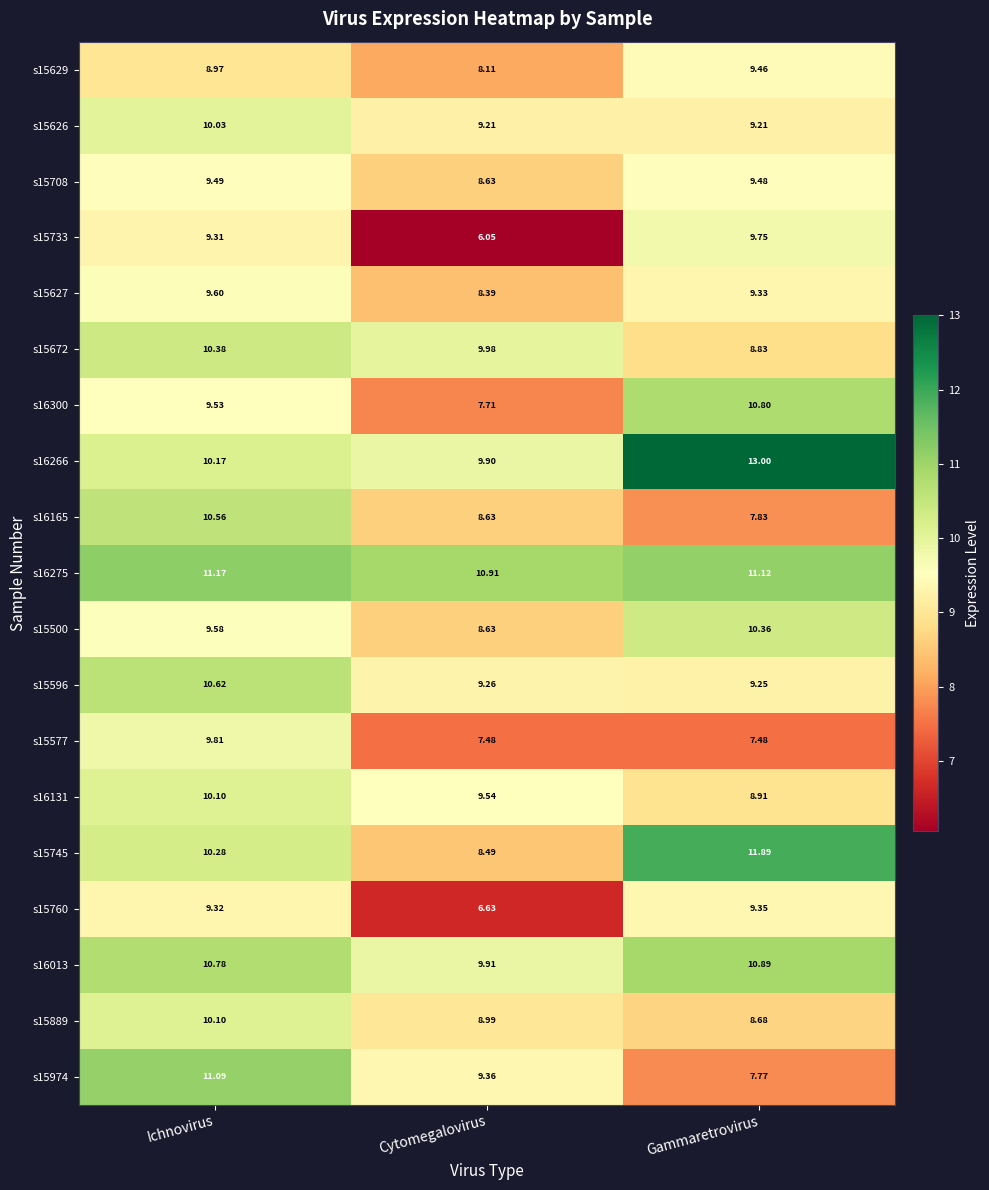

At which label is s15627 closest to 8?

Cytomegalovirus